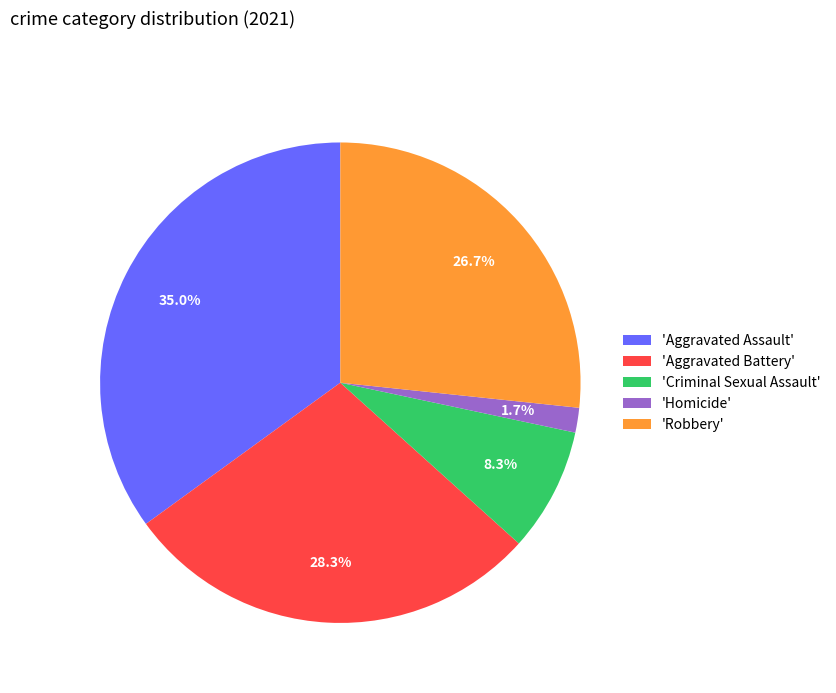

Which slice is the smallest?

'Homicide'